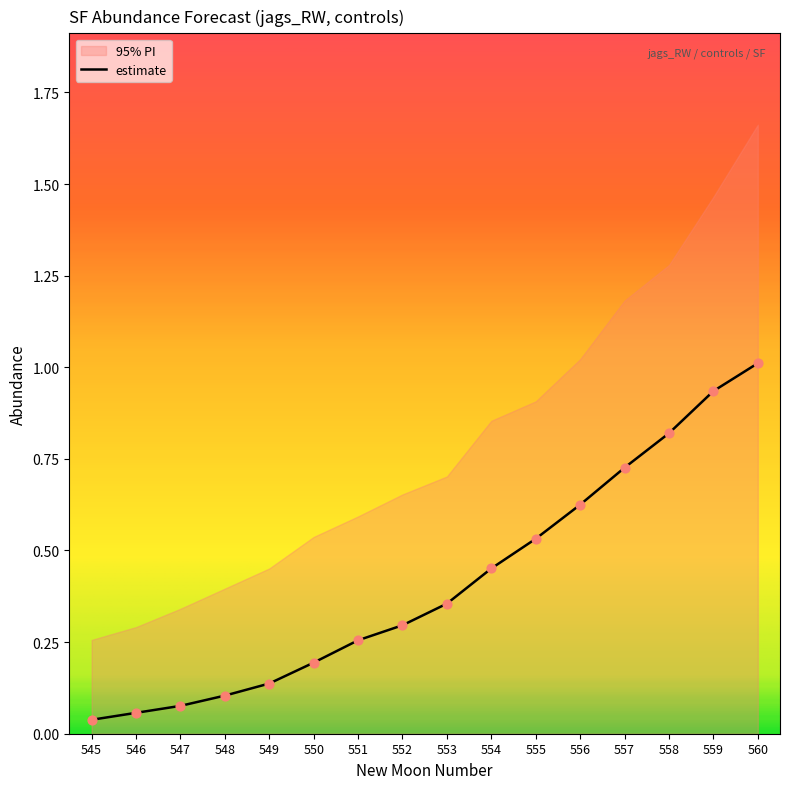

What is the highest value of the estimate series?

1.0